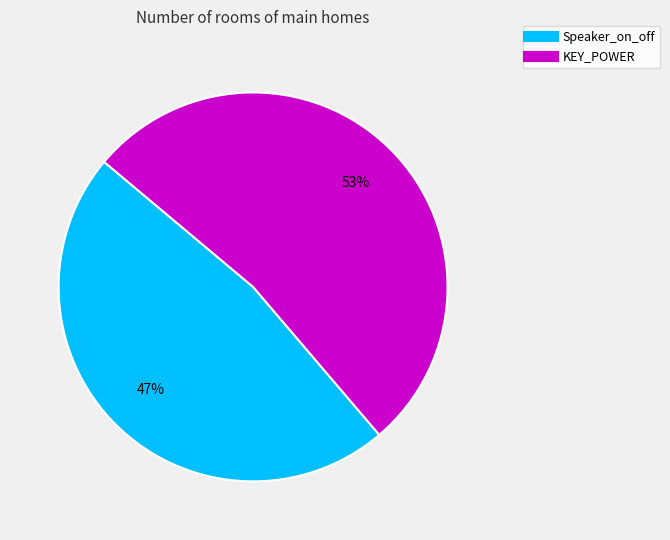

The KEY_POWER slice represents 53% of the pie. True or false?

True